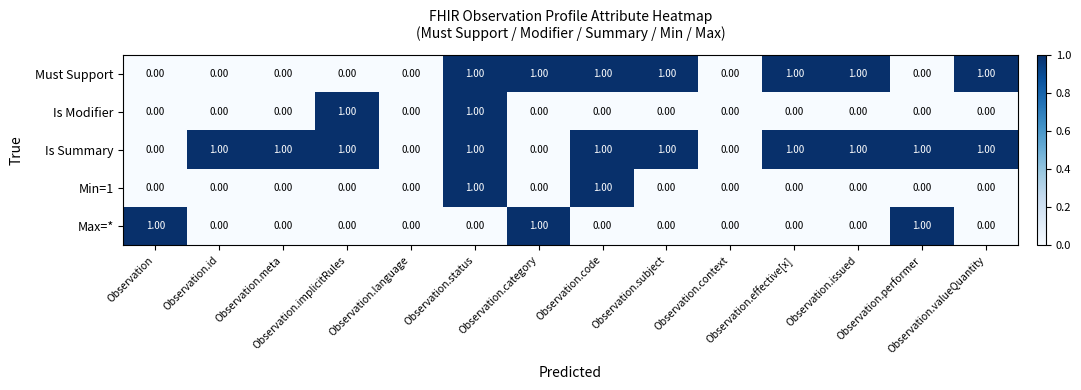

Count the number of data series in this chart.

5